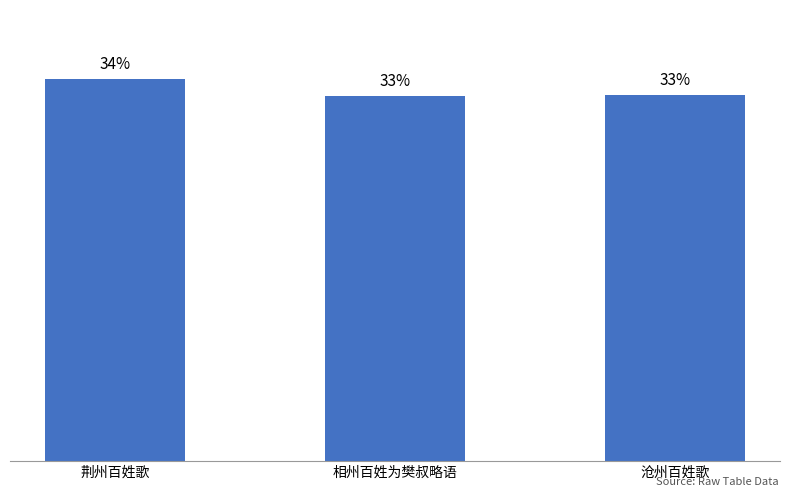

What is the minimum value shown in the chart?

1145697